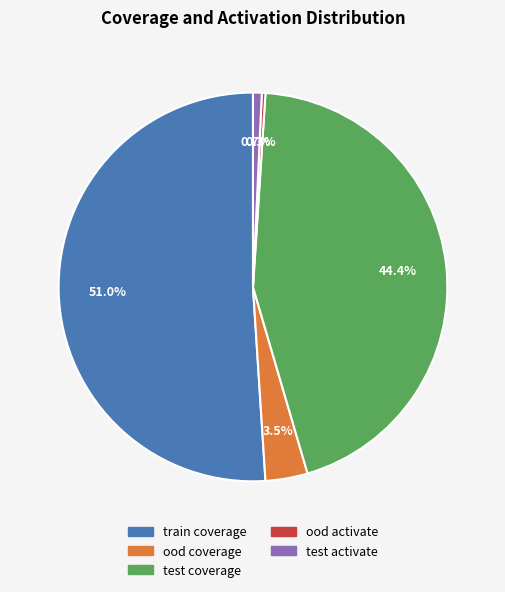

Is it true that test activate is 1% of the pie?

True